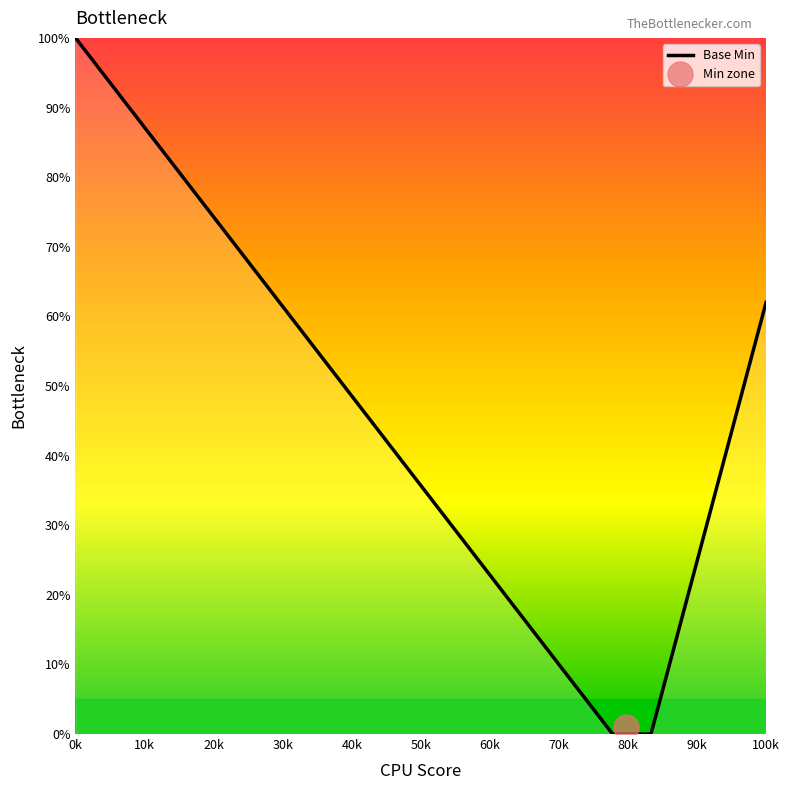

What is the highest value of the Base Min series?

100.0